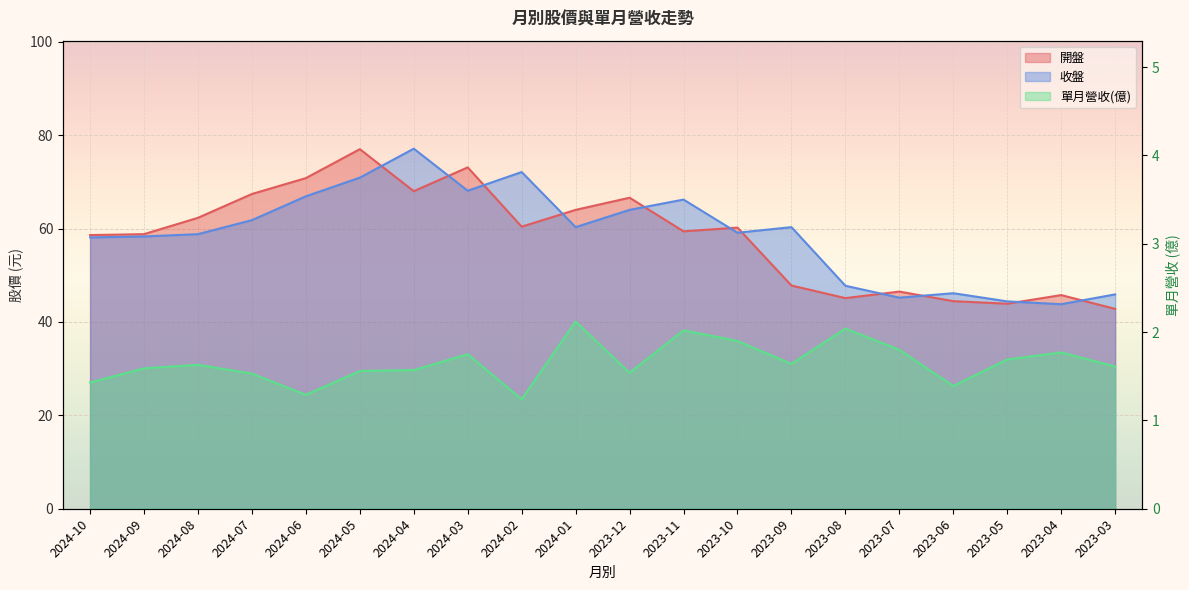

Where does the 收盤 series first go above 60?

2024-07